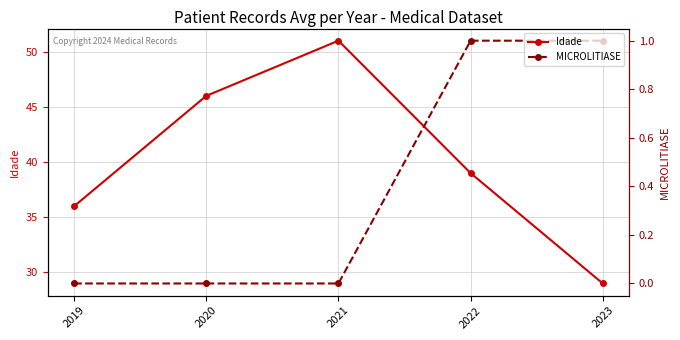

Which series has the largest range (max minus min)?

Idade